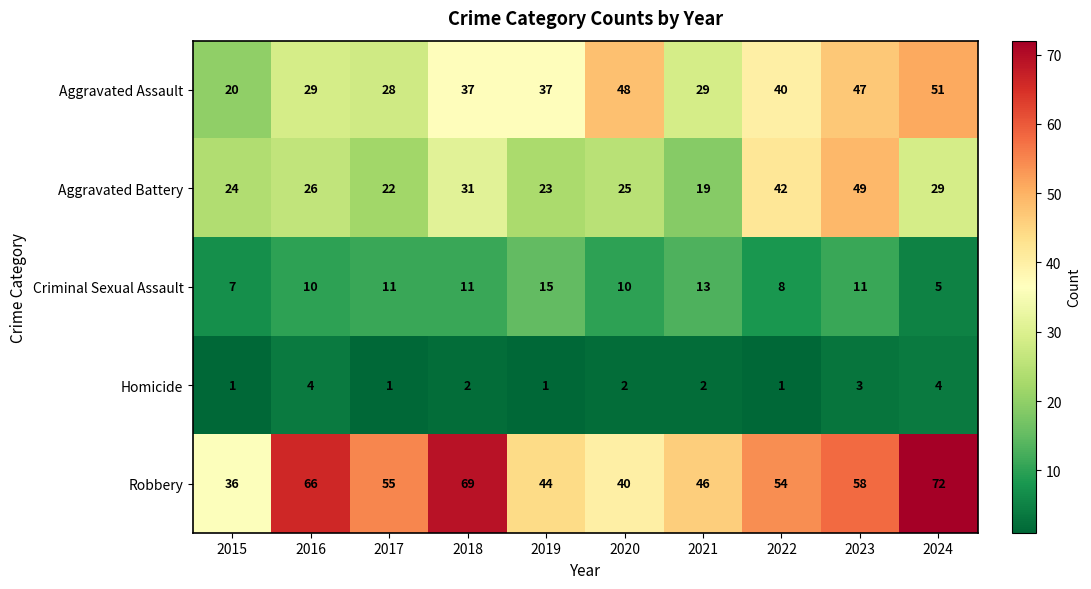

The Robbery series shows 48 at 2024. True or false?

False